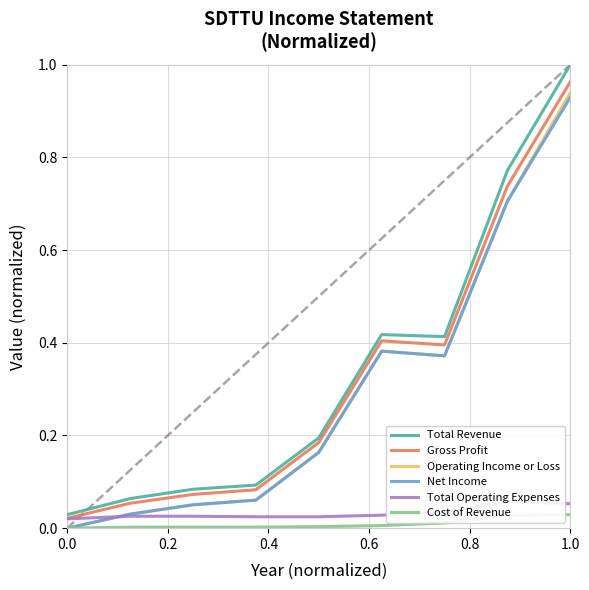

The value of Operating Income or Loss at 1.0 is 0.2. True or false?

False